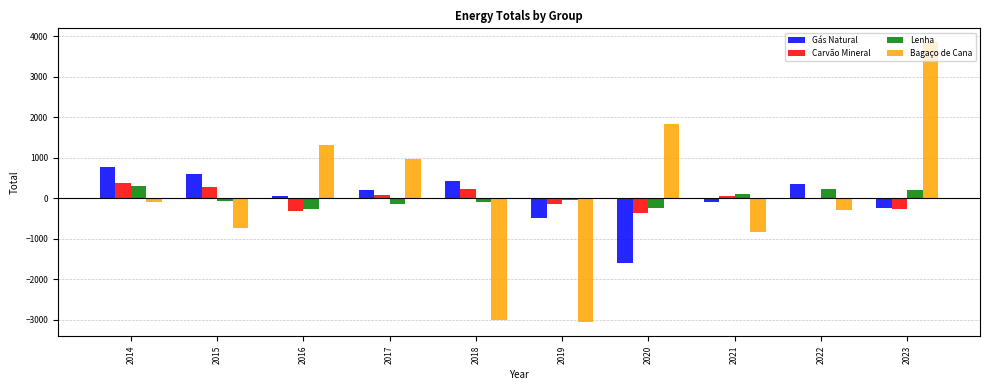

Is it true that Lenha equals -142.0 at 2017?

True